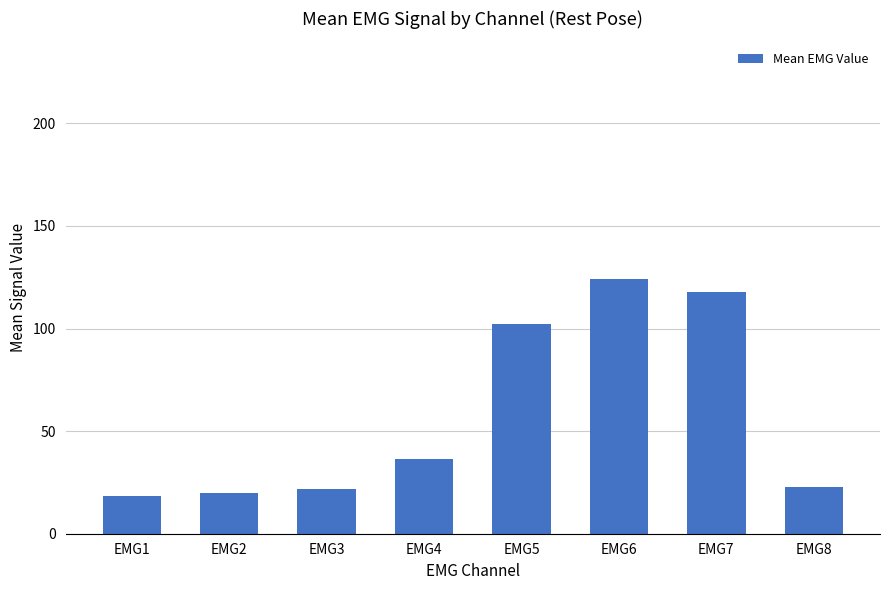

At which label is the value closest to 71?

EMG5